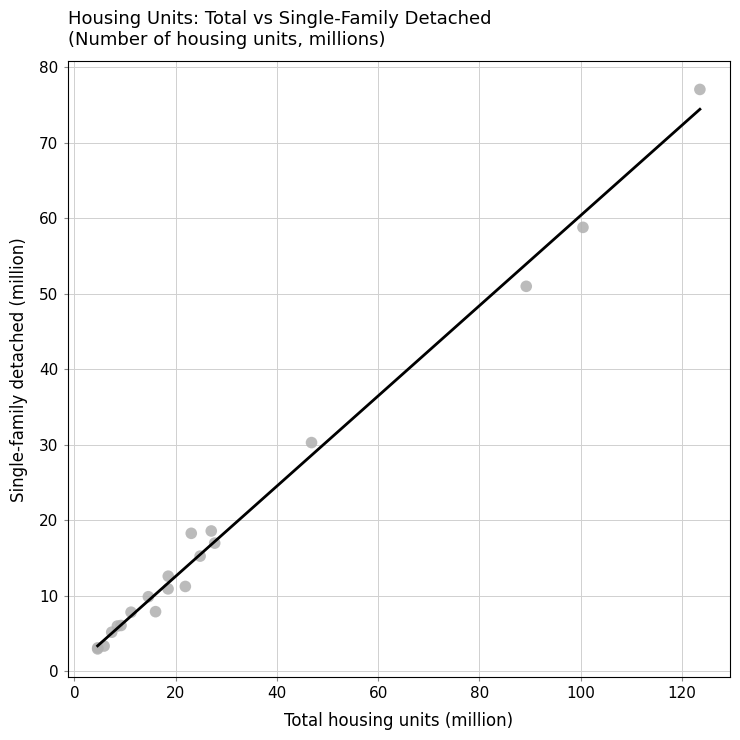

What Y value in the scatter plot is closest to 40?

30.3